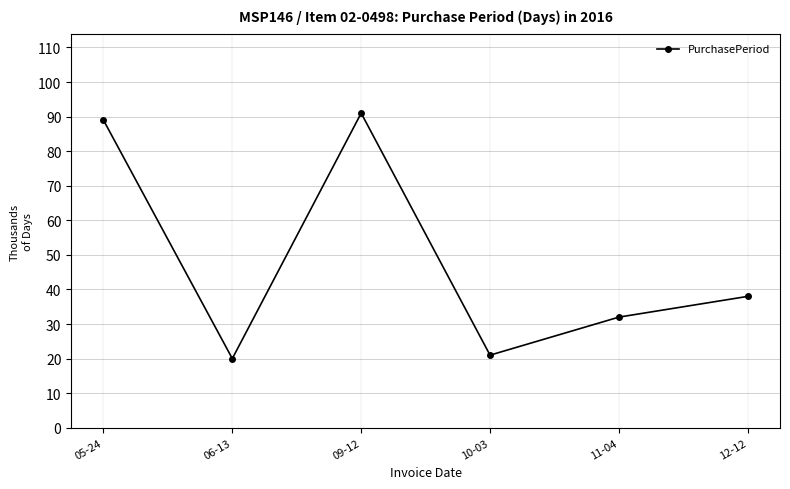

How many values are below 38?

3